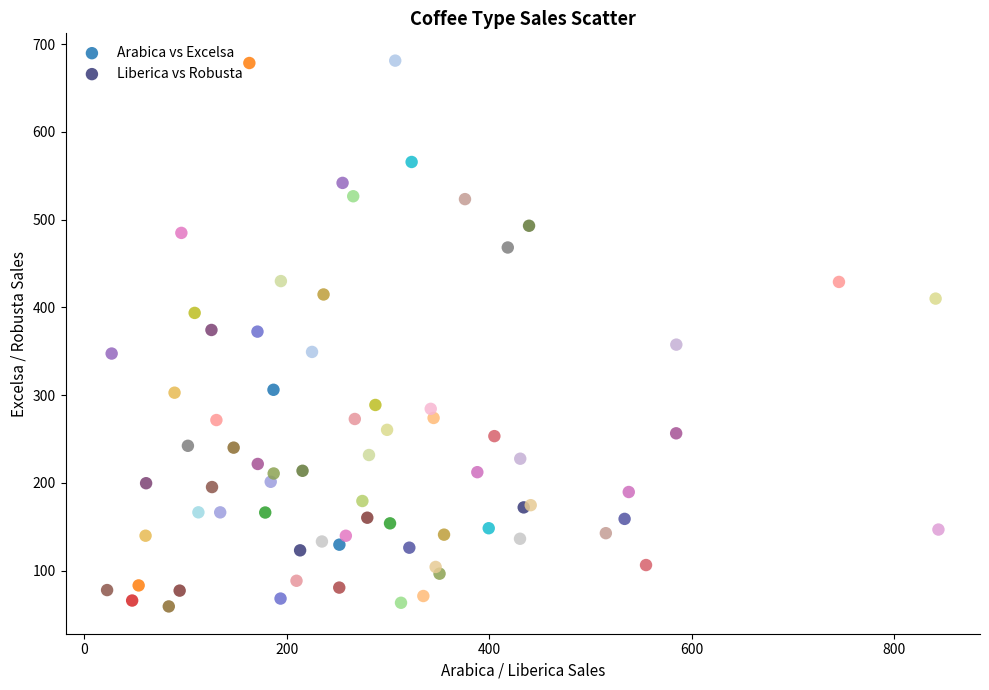

What are all the series names shown in the legend?

Arabica vs Excelsa, Liberica vs Robusta